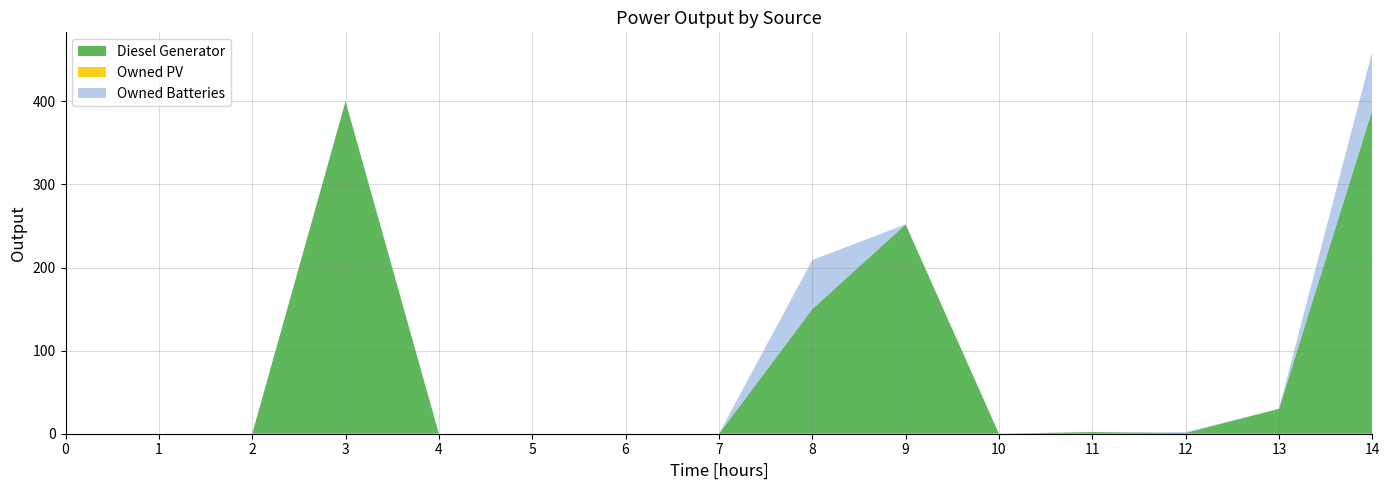

Reading right to left, extract all data points from this chart.

Diesel Generator: 390.0	30.0	1.0	2.0	0.0	252.0	150.0	0.0	0.0	0.0	0.0	400.0	0.0	0.0	0.0
Owned PV: 0.0	0.0	0.0	0.0	0.0	0.0	0.0	0.0	0.0	0.0	0.0	0.0	0.0	0.0	0.0
Owned Batteries: 70.0	0.0	1.0	0.0	0.0	0.0	59.0	0.0	0.0	0.0	0.0	0.0	0.0	0.0	0.0